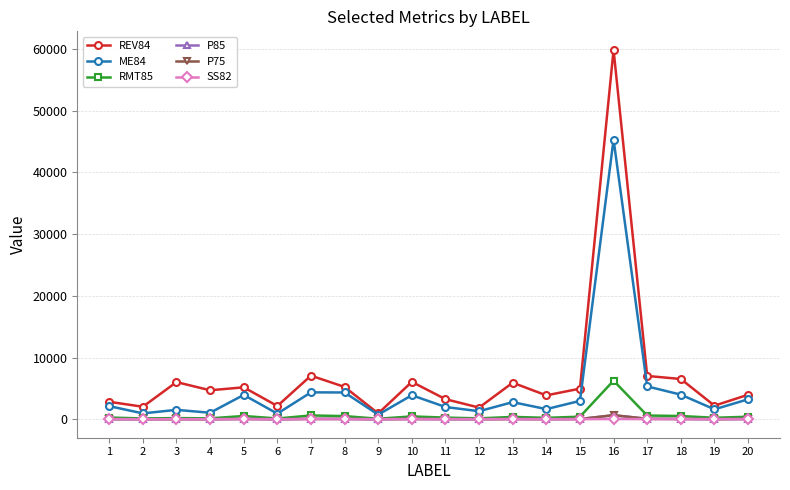

True or false: P85 has more than 0 interior local peaks.

True